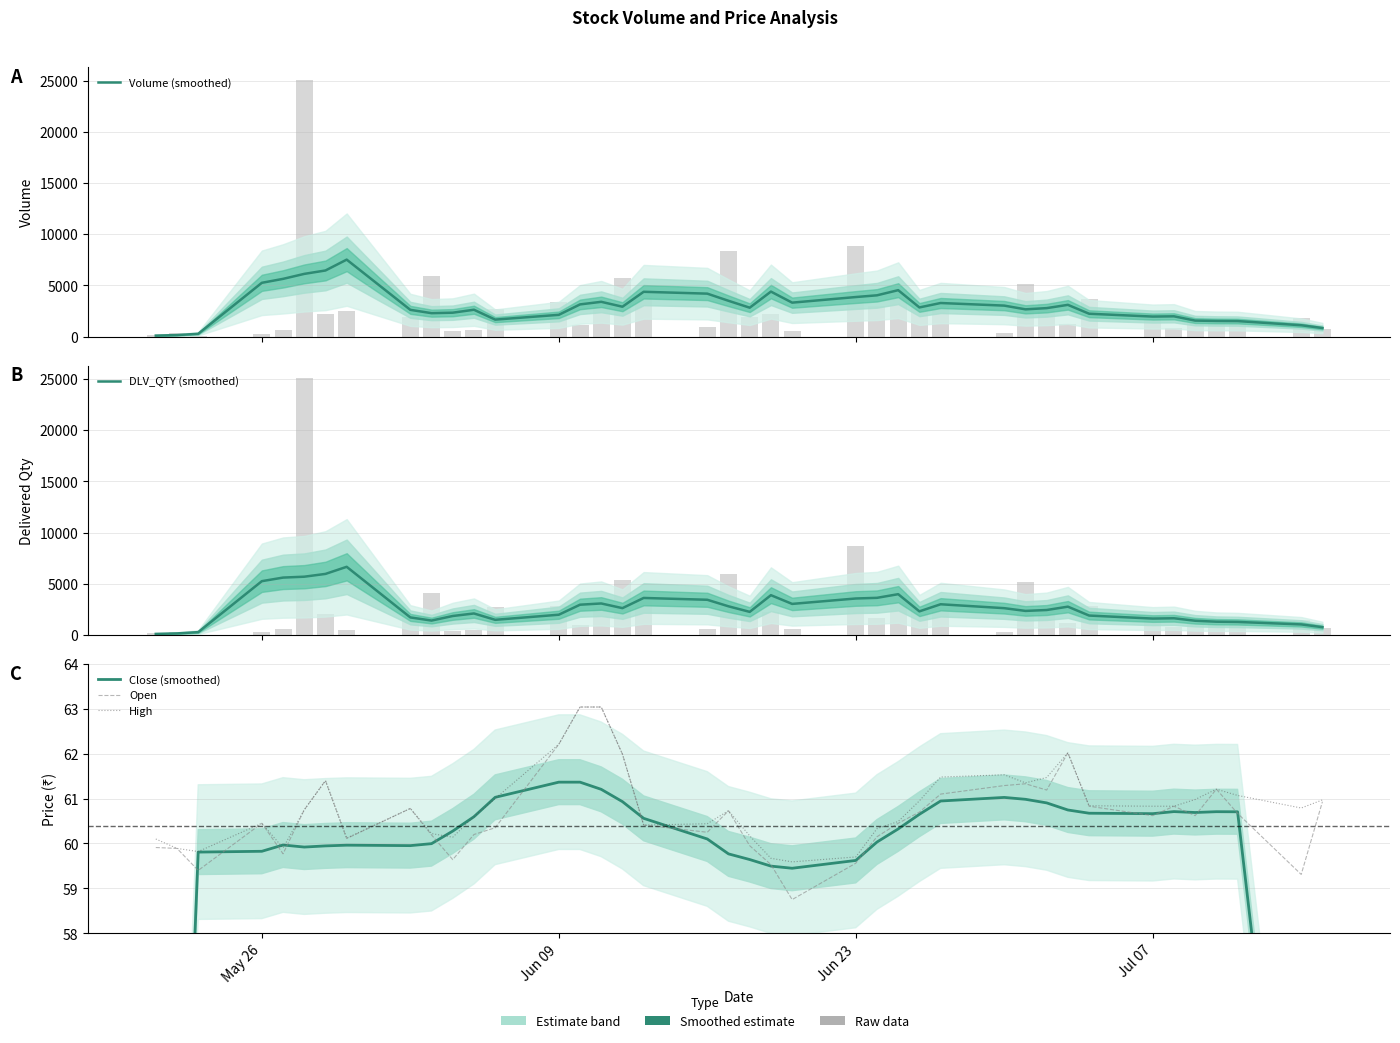

What is the average value of the Open series?

60.6